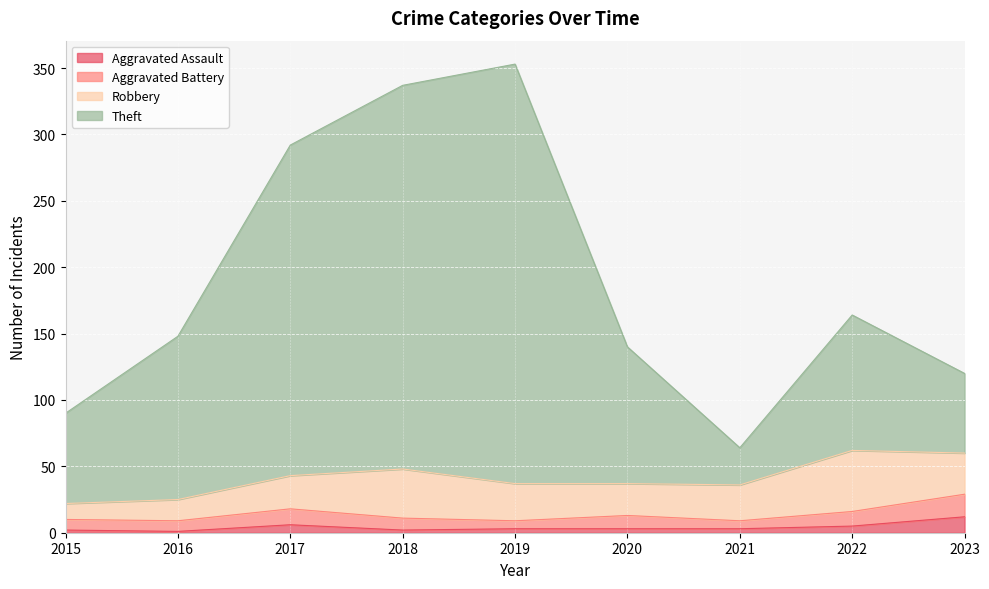

Count the number of categories in the chart.

9